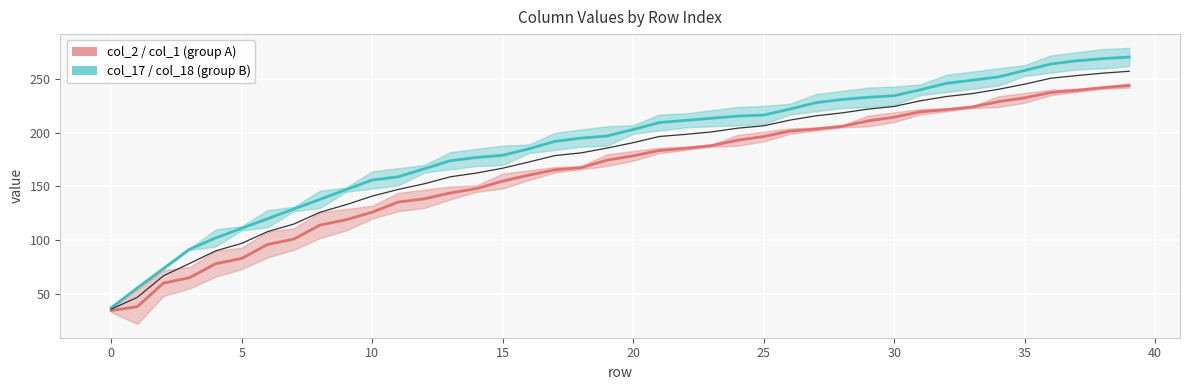

What is the sum of all overall mean values?

7036.5